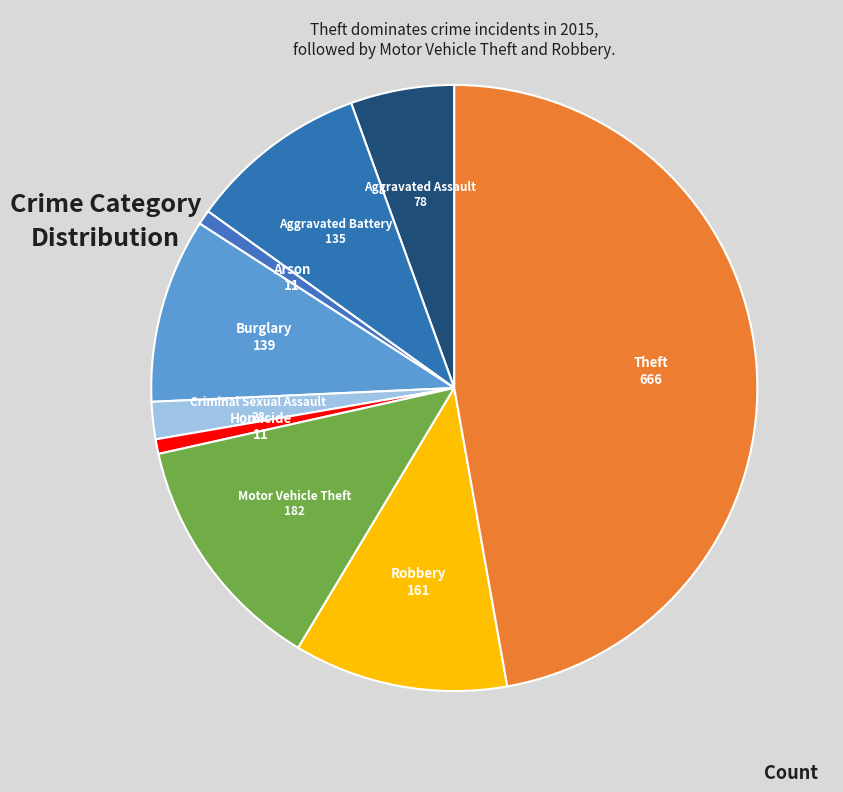

How many segments does this pie chart have?

9